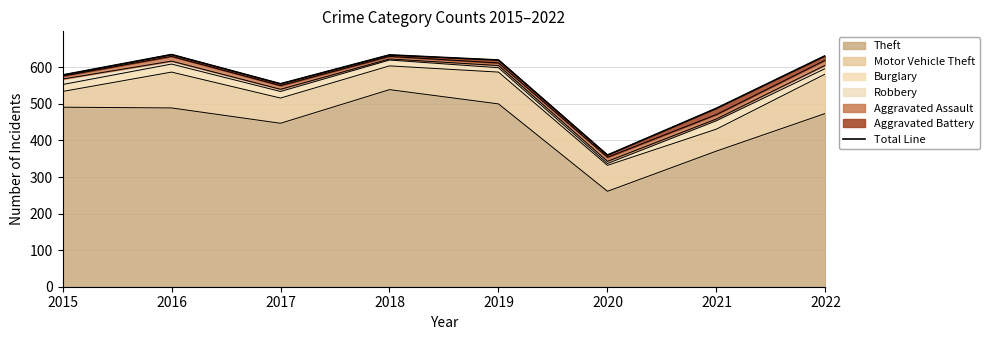

Where is the first local minimum?

2017